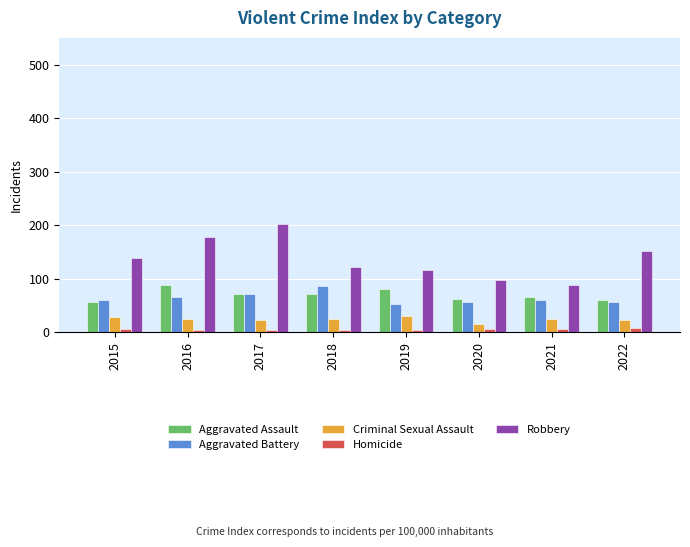

Which series has the largest total across all categories?

Robbery